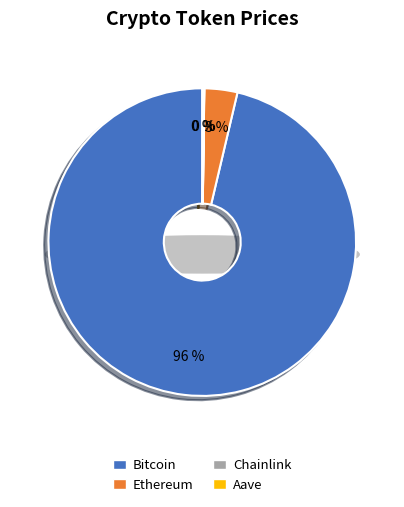

Is Chainlink the majority of the pie?

No